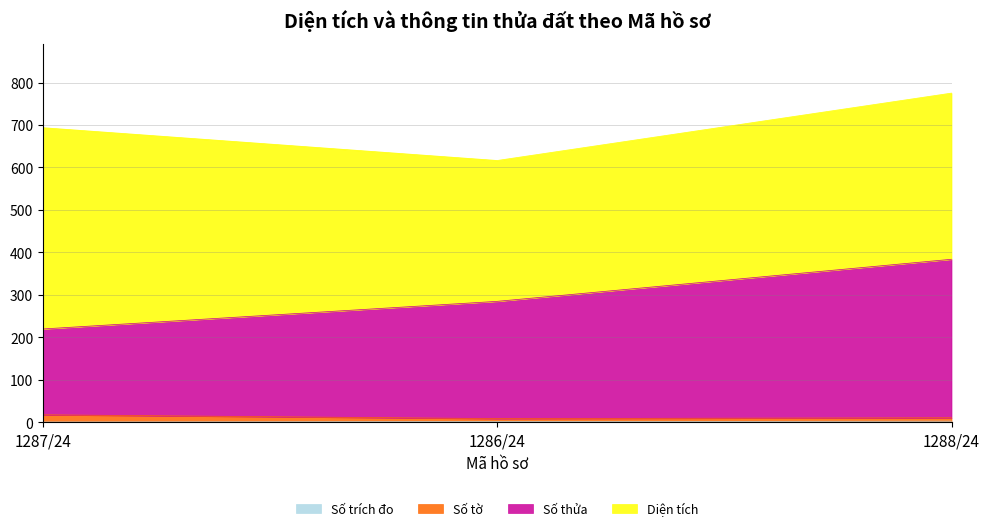

At which category is the sum across all series the highest?

1288/24